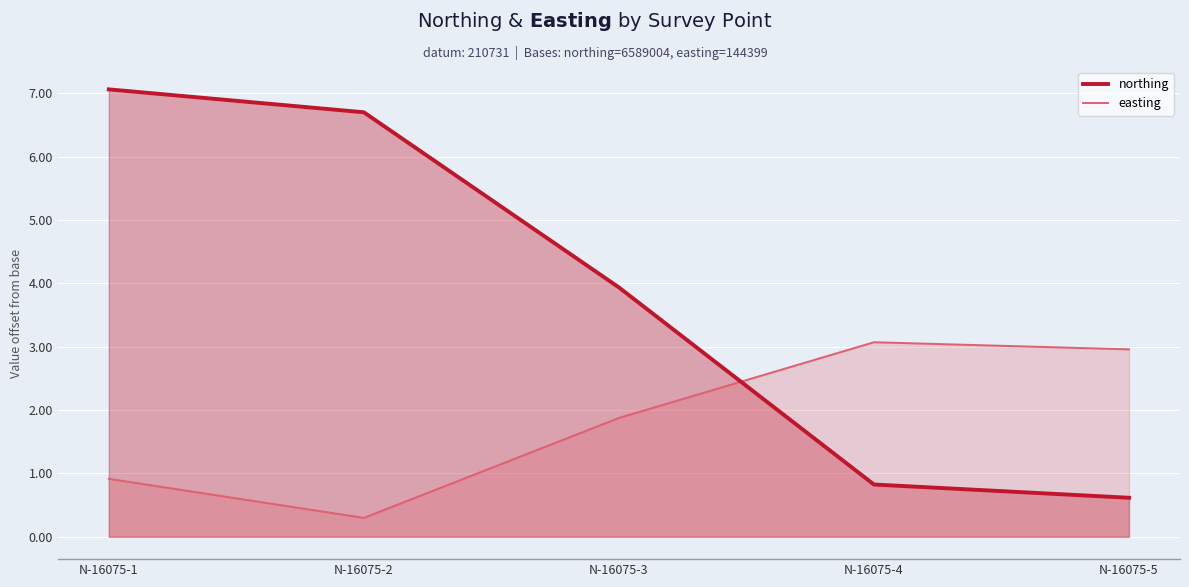

At N-16075-5, list the series in order from smallest to largest.

northing, easting